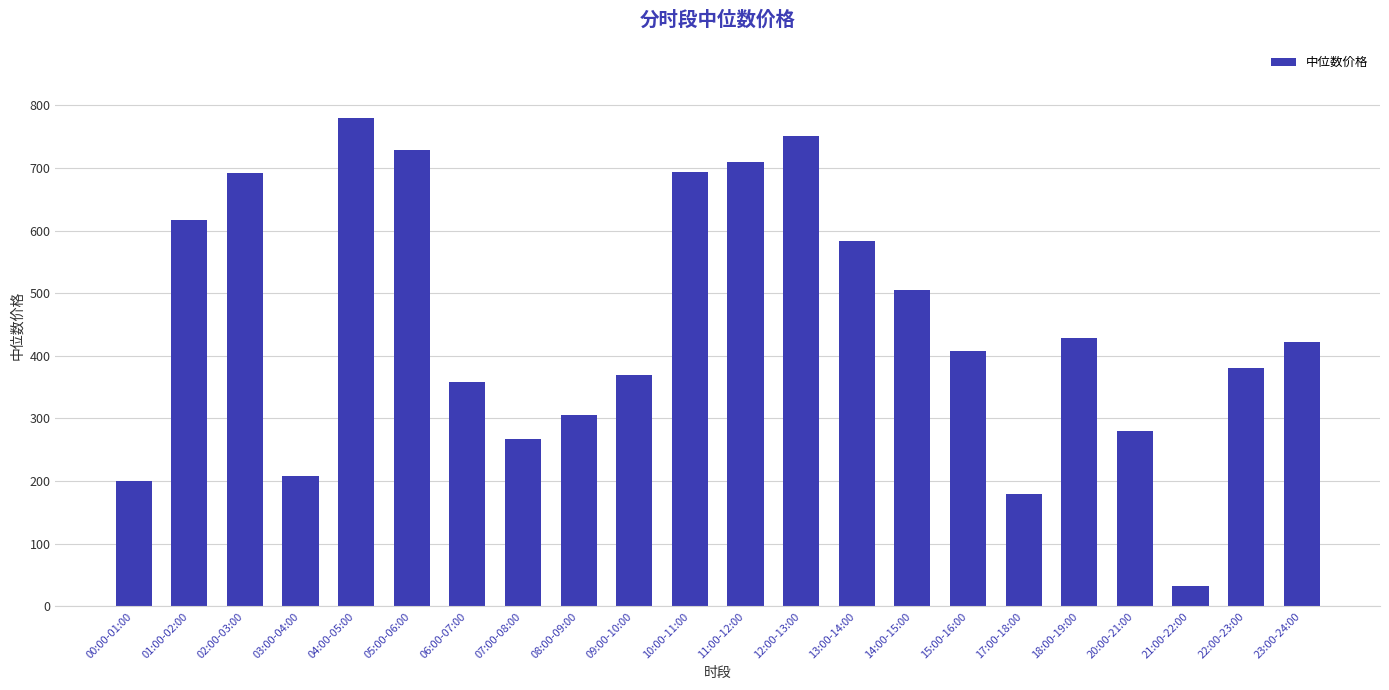

How many values are below 421?

11